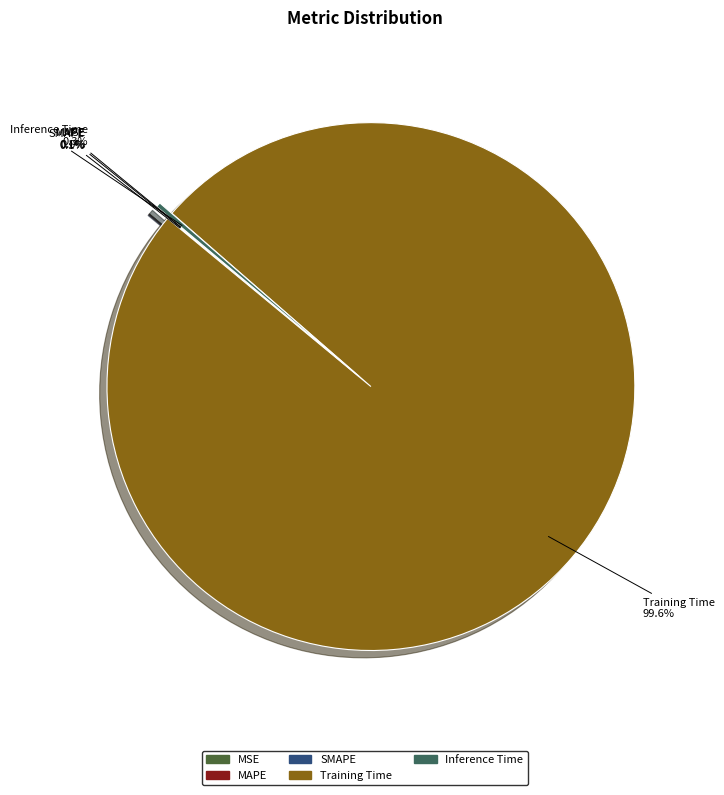

Does any single category account for the majority?

Yes